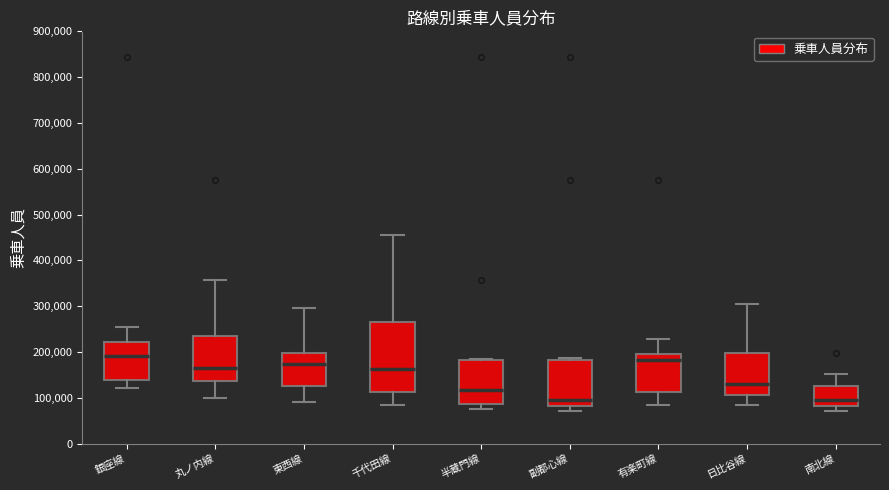

Reading left to right, transcribe this box plot: for each box, give where its median line is, the range the box spans, and where its two whiskers end, as read against the y-axis. The values are not printed on the chart, so give them approximately, as read against the axis.

銀座線: median 190000, box 140000 to 220000, whiskers 120000 to 250000
丸ノ内線: median 160000, box 140000 to 230000, whiskers 100000 to 360000
東西線: median 170000, box 130000 to 200000, whiskers 90000 to 300000
千代田線: median 160000, box 110000 to 270000, whiskers 90000 to 450000
半蔵門線: median 120000, box 90000 to 180000, whiskers 80000 to 180000
副都心線: median 100000, box 80000 to 180000, whiskers 70000 to 190000
有楽町線: median 180000, box 110000 to 200000, whiskers 90000 to 230000
日比谷線: median 130000, box 110000 to 200000, whiskers 90000 to 300000
南北線: median 100000, box 80000 to 130000, whiskers 70000 to 150000